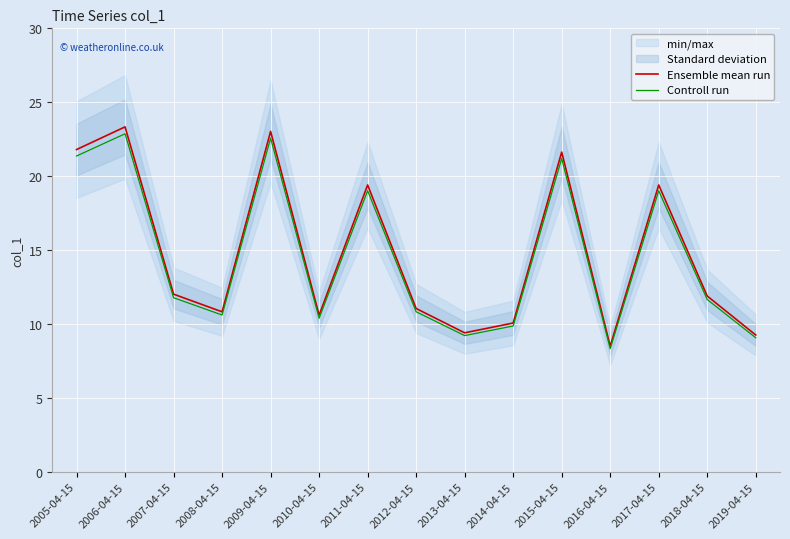

Is it true that Ensemble mean run equals 12.0 at 2007-04-15?

True